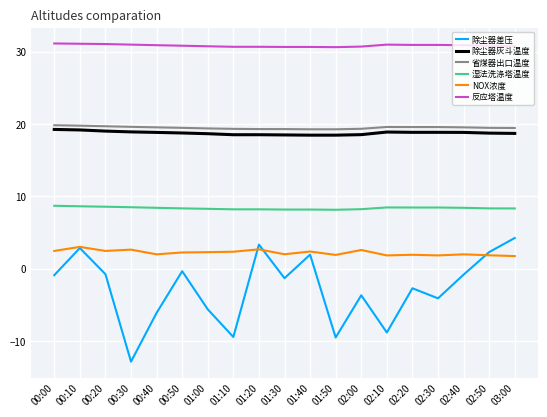

True or false: 湿法洗涤塔温度 and 除尘器灰斗温度 cross at least once.

False